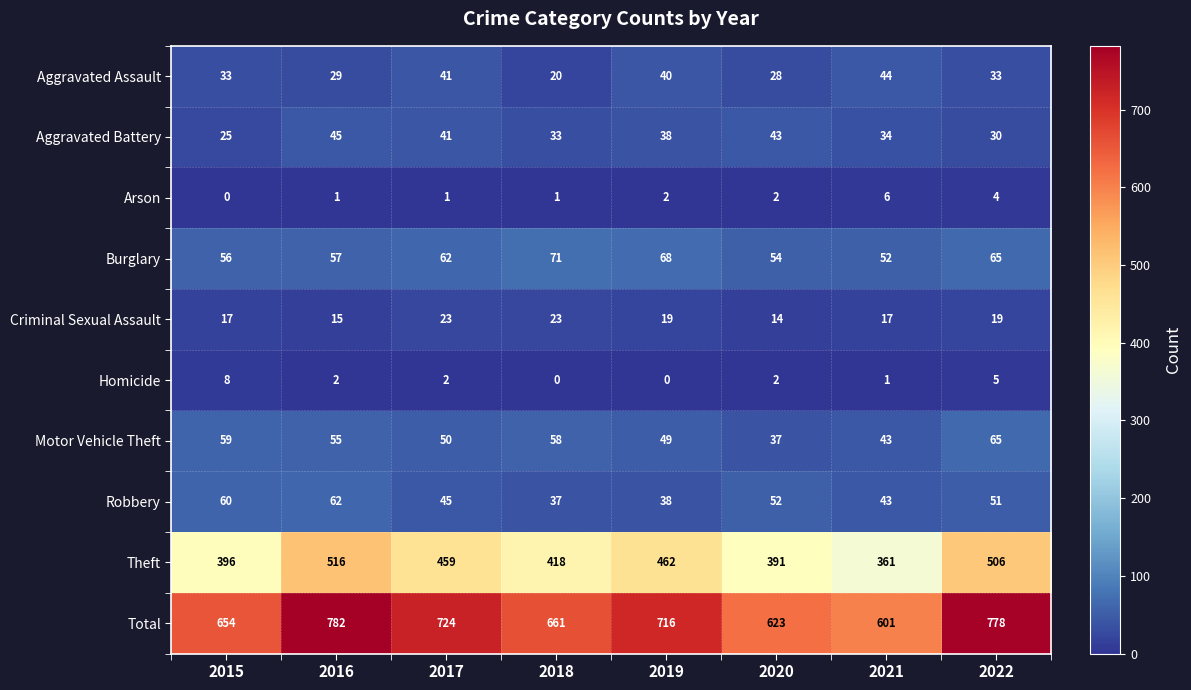

The value of Burglary at 2016 is 57. True or false?

True